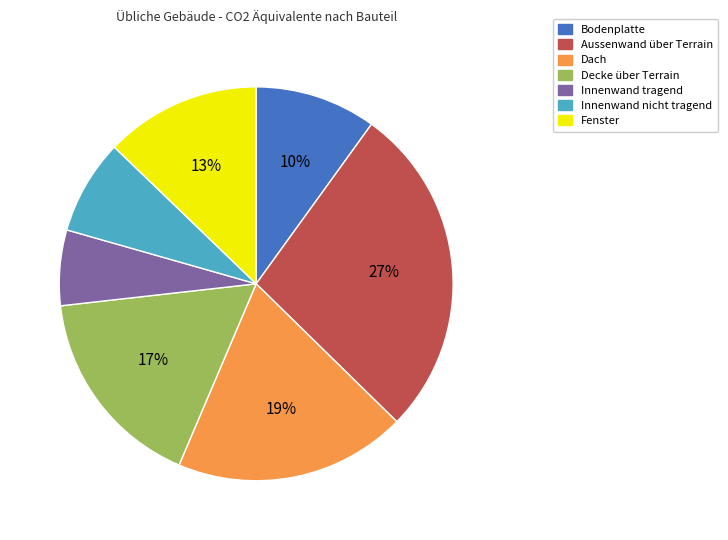

Which category has the biggest portion of the pie?

Aussenwand über Terrain